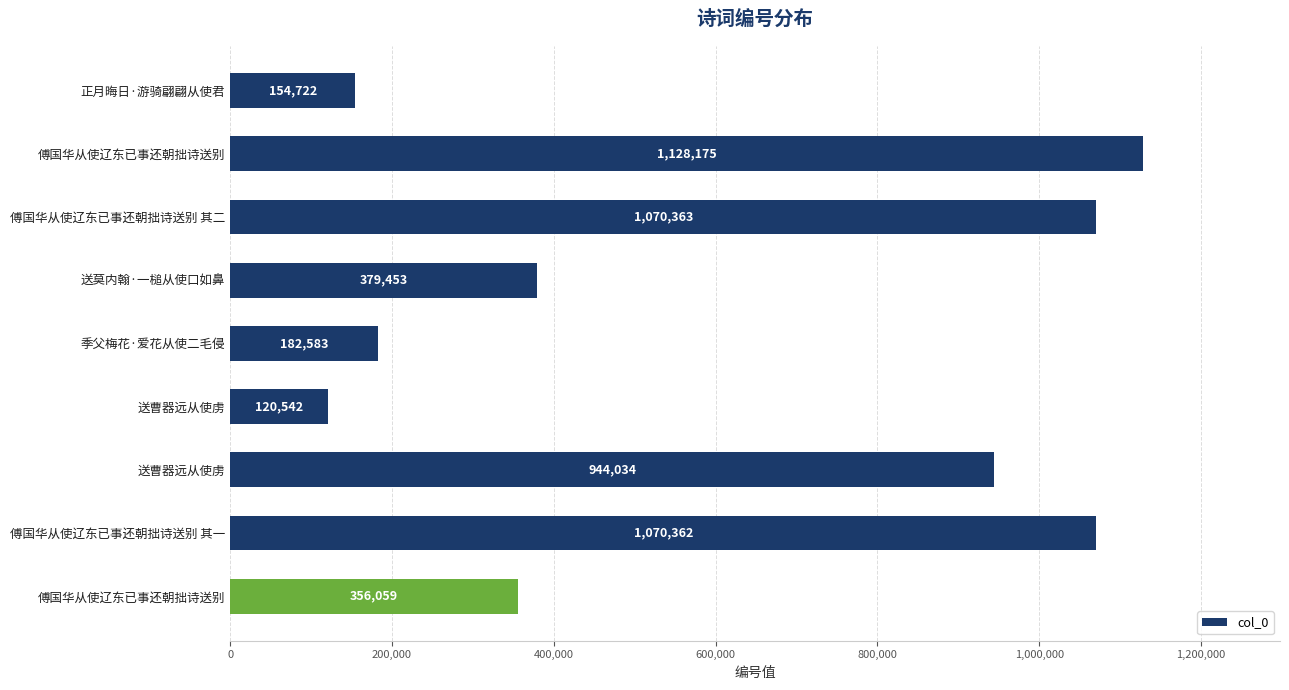

What is the sum of all values?

5406293